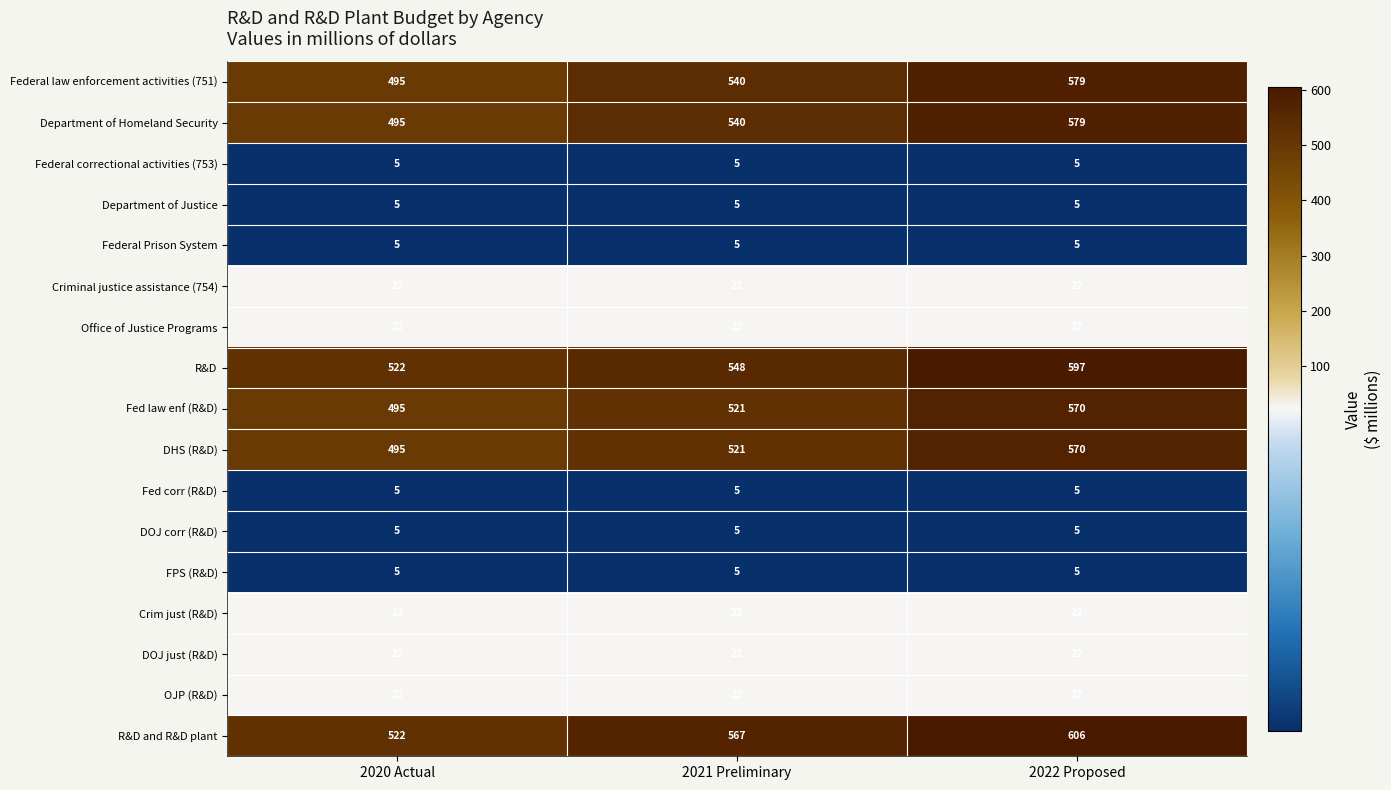

The Fed corr (R&D) series shows 5 at 2022 Proposed. True or false?

True